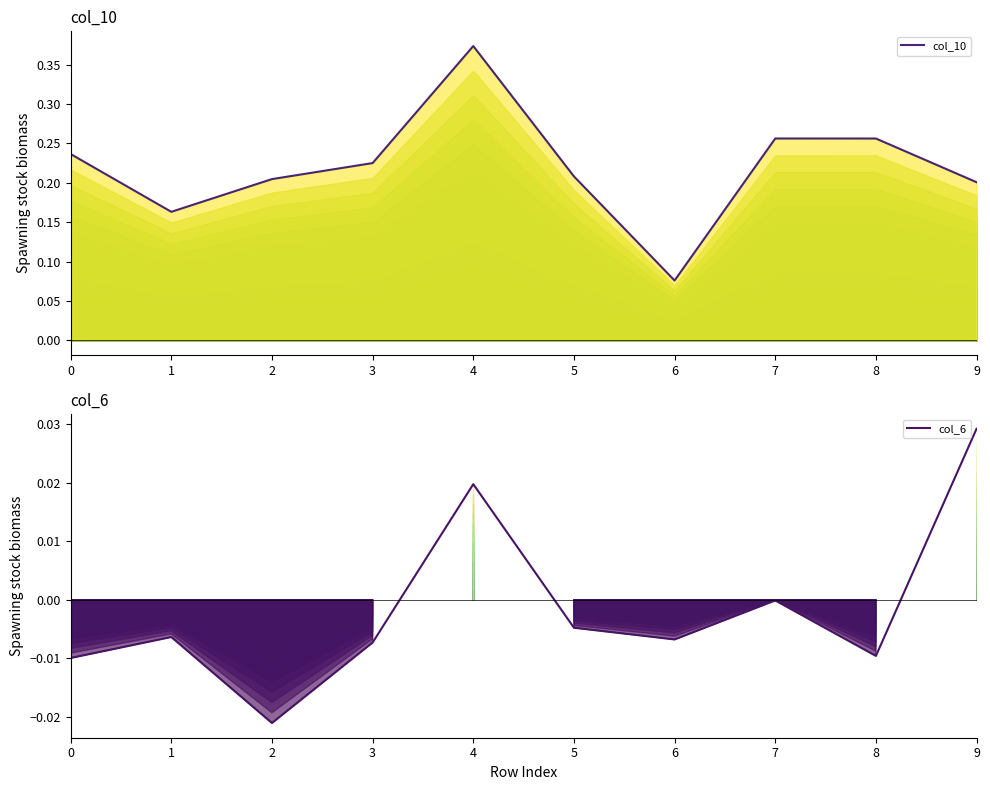

In col_10, how many points are higher than both neighbors (excluding endpoints)?

2